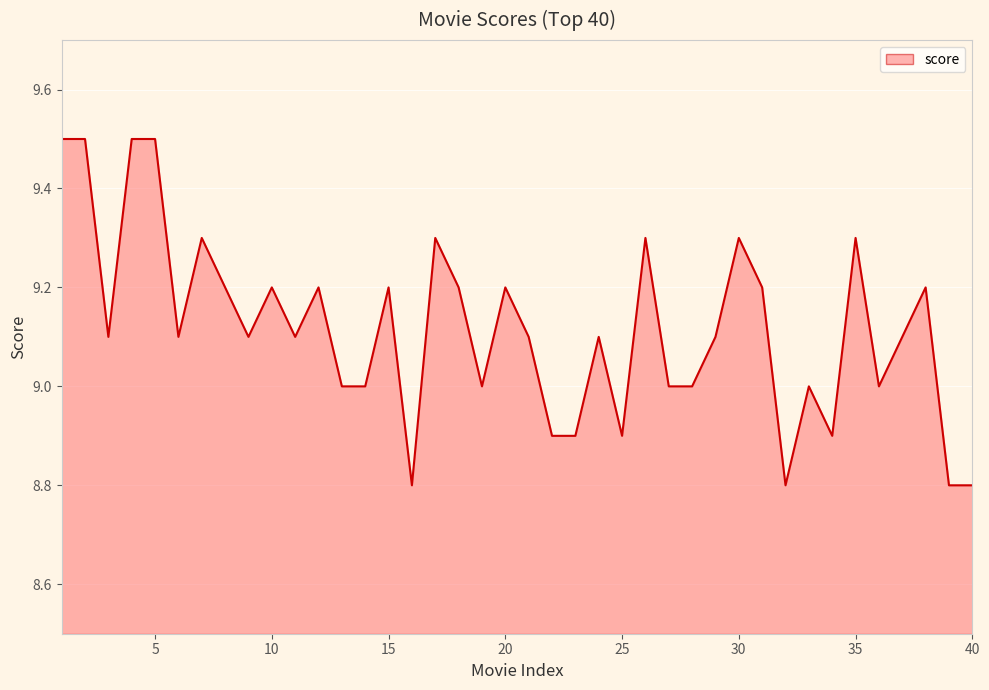

What is the difference between the maximum and minimum values?

0.7